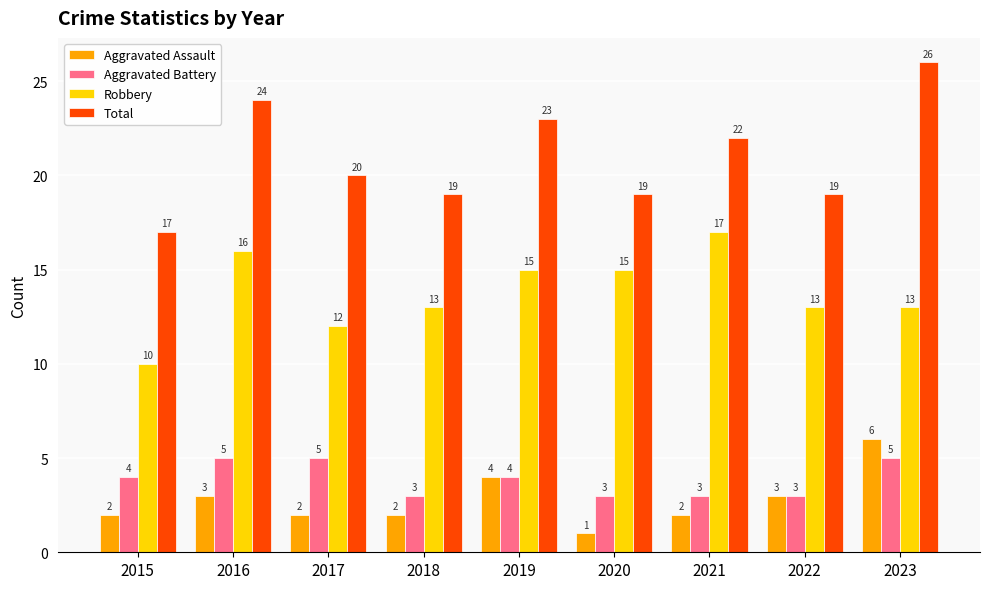

List the series in order of their peak value, lowest first.

Aggravated Battery, Aggravated Assault, Robbery, Total